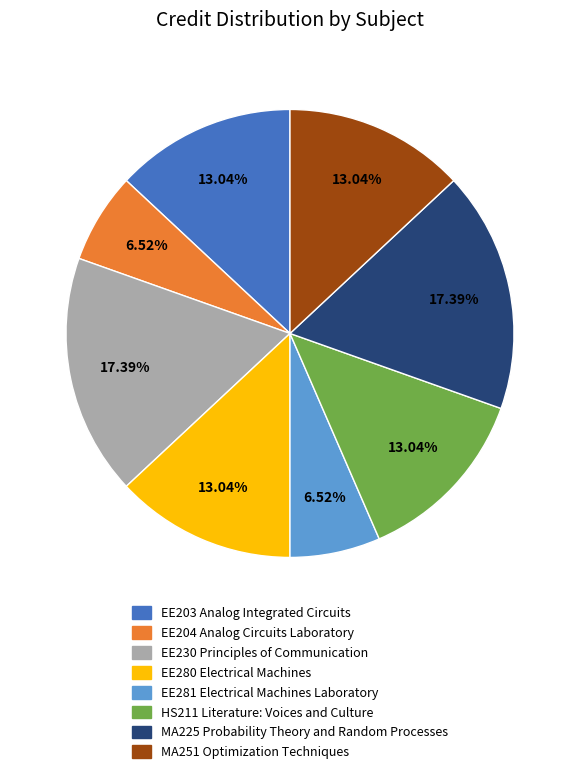

To the nearest percent, what percentage of the pie is EE280 Electrical Machines?

13%